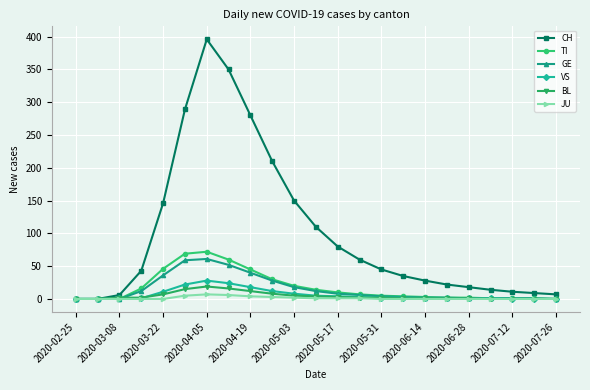

Which series has the largest total across all categories?

CH